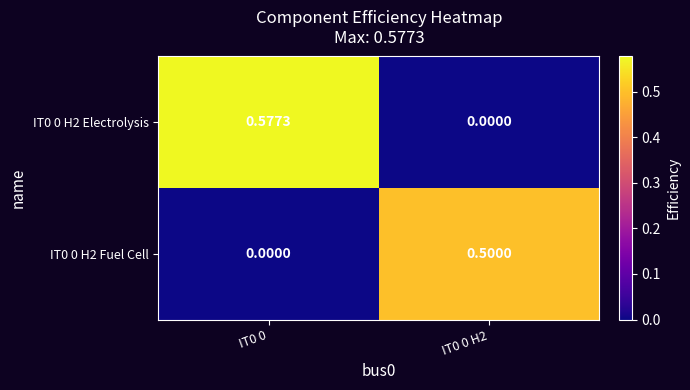

List the series in order of their overall mean, highest first.

IT0 0 H2 Electrolysis, IT0 0 H2 Fuel Cell